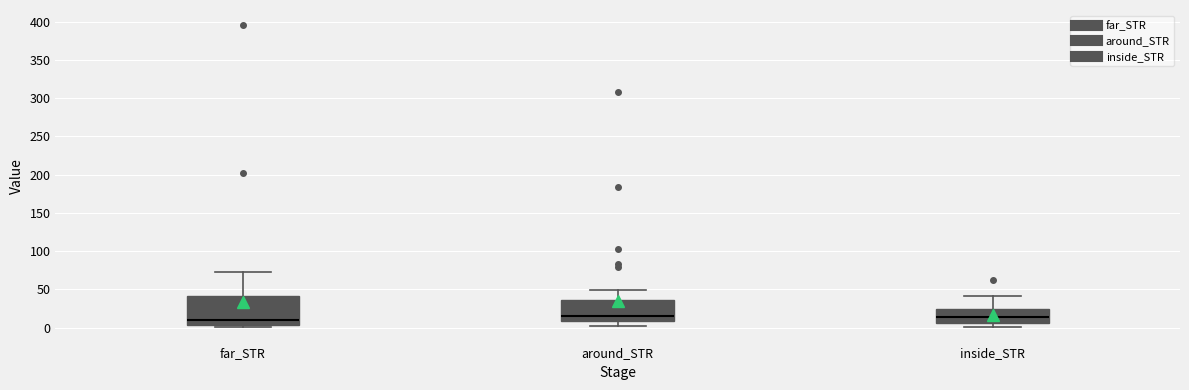

Which box is the tallest, from its lower edge to its upper edge?

far_STR